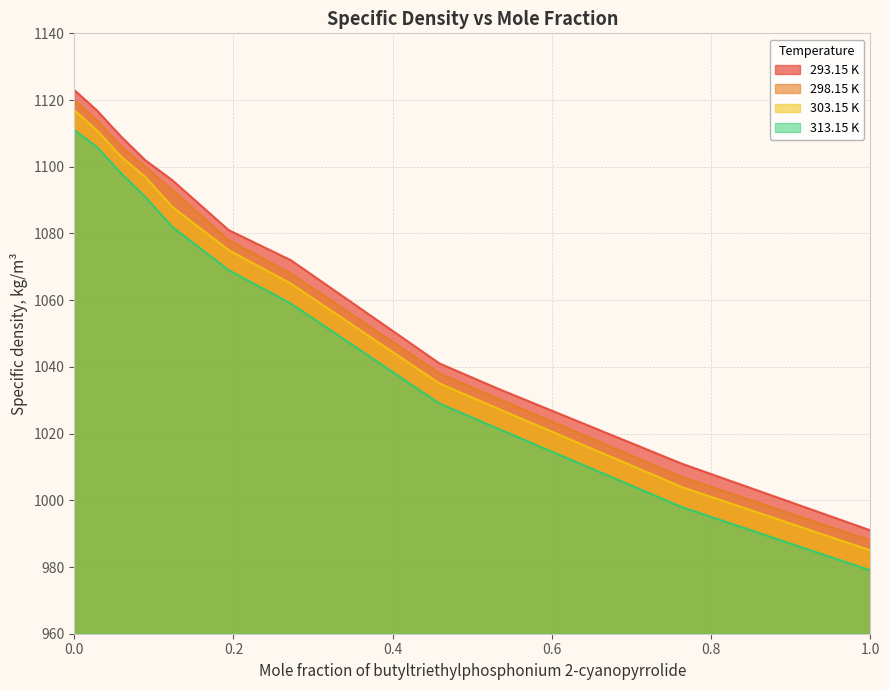

Which series has the widest spread of values?

293.15 K